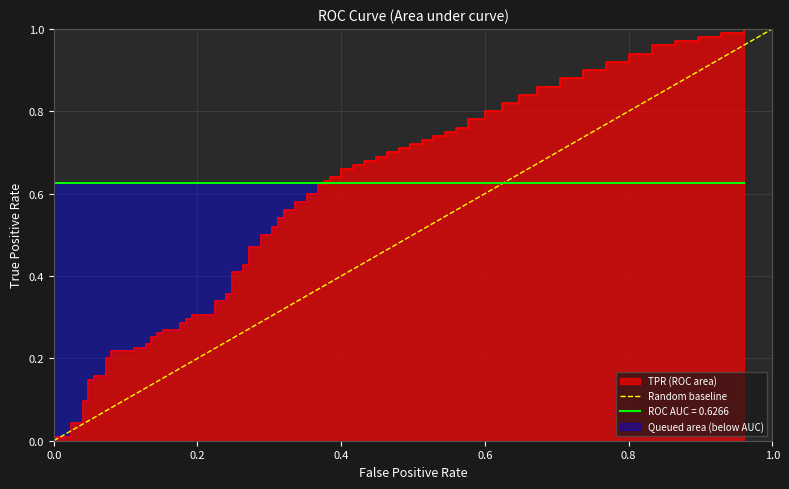

Which has a higher value, 0.0 or 1.0?

1.0